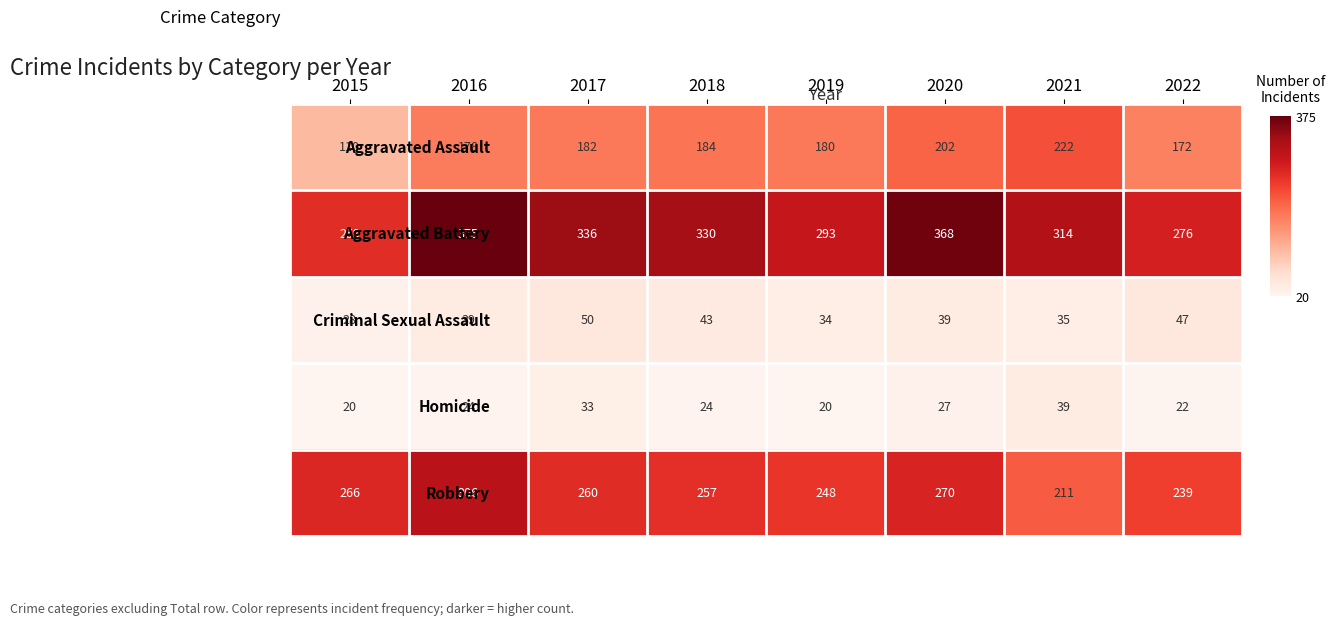

What is the total value across all series at 2021?

821